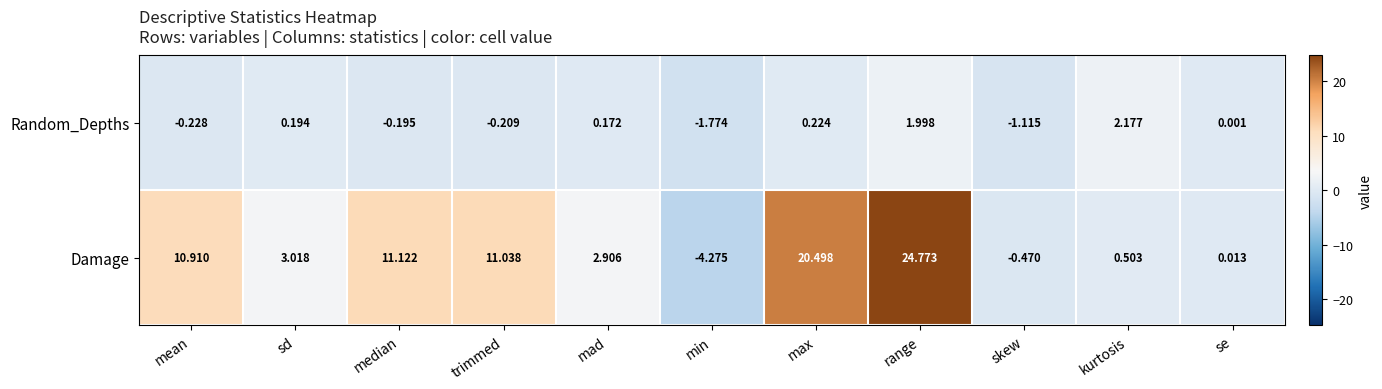

Where does the Damage series first go above 3?

mean